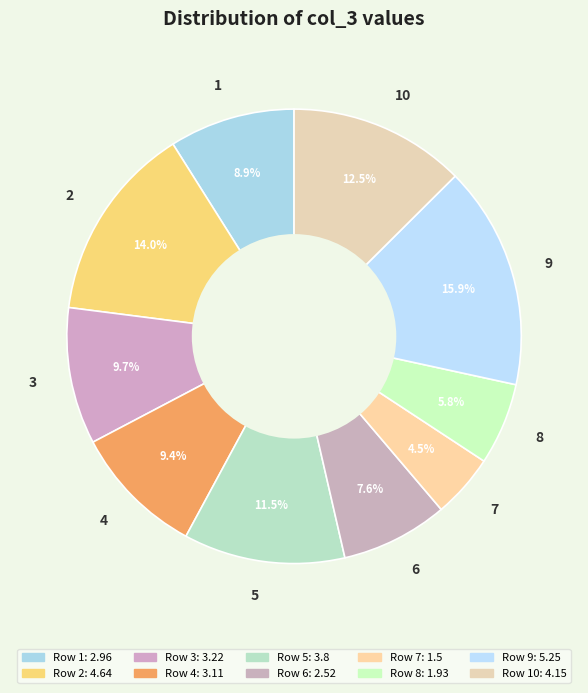

Which category has the biggest portion of the pie?

9